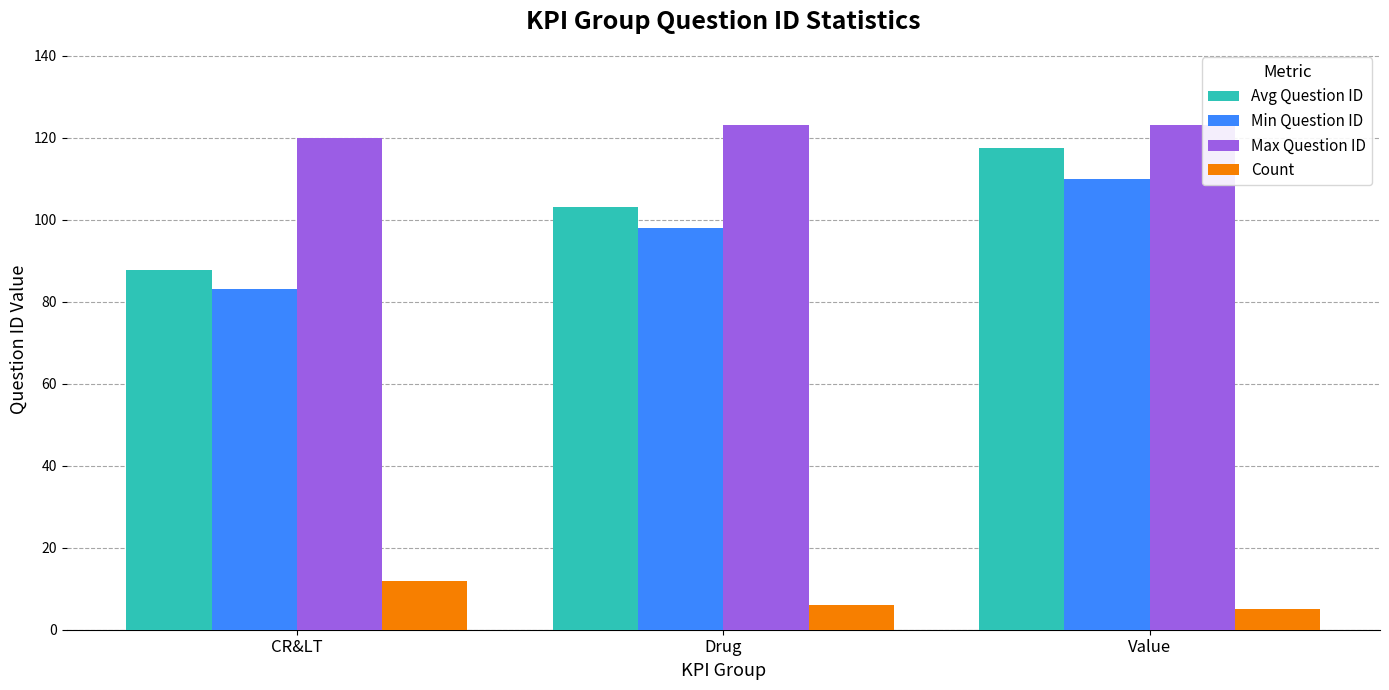

What is the difference between the Avg Question ID values at Drug and CR&LT?

15.4